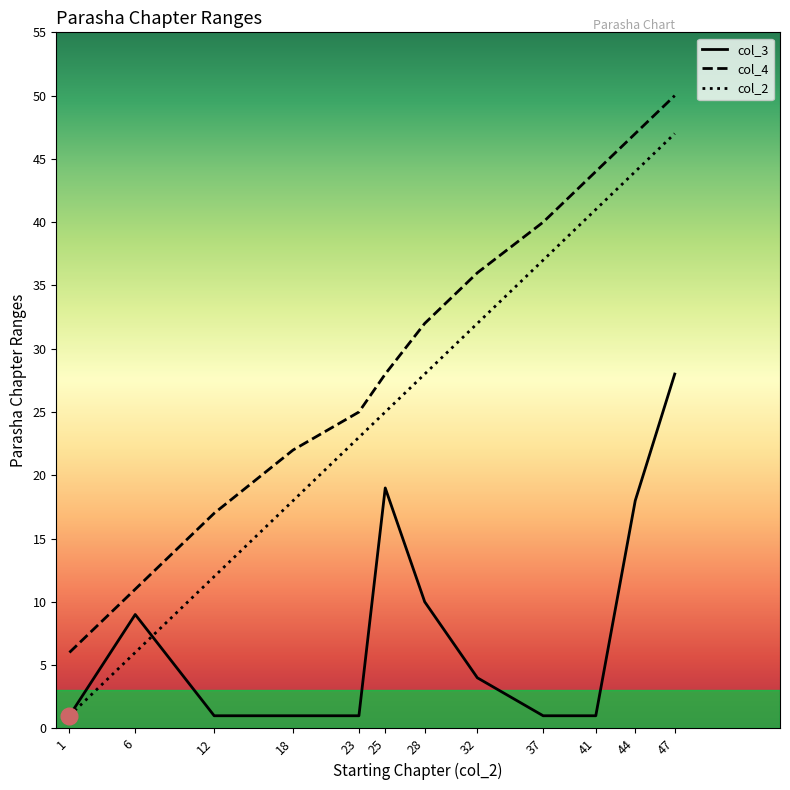

True or false: col_4 has more than 1 points higher than both neighbors.

False